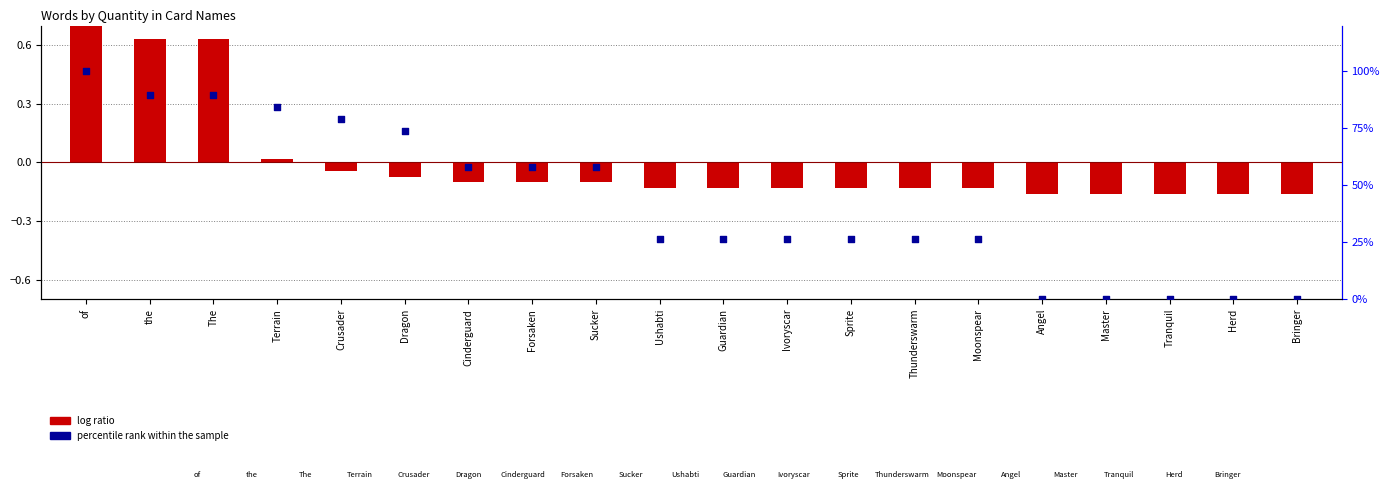

Is the value of percentile rank within the sample at Sucker greater than the value of log ratio at The?

No